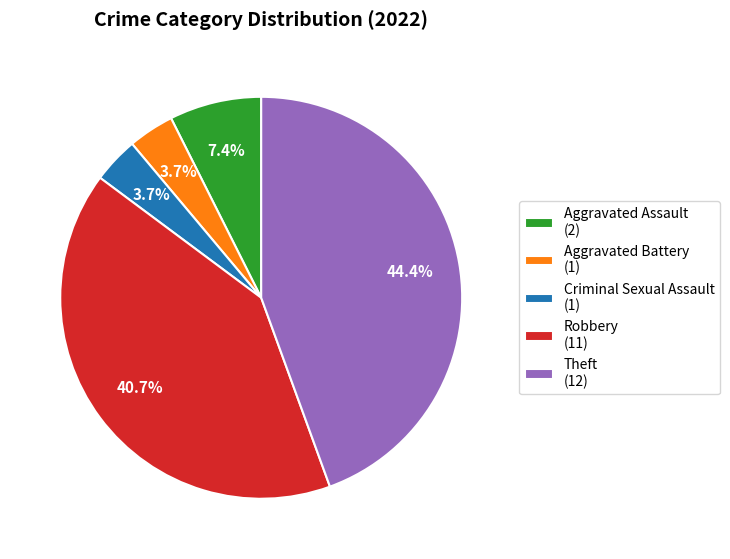

Does Theft represent more than half of the total?

No